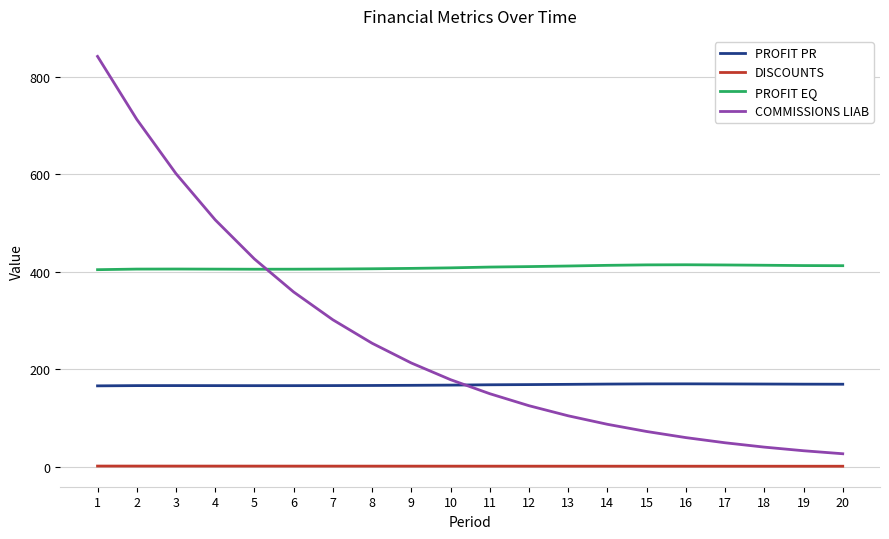

Which series has the largest total across all categories?

PROFIT EQ